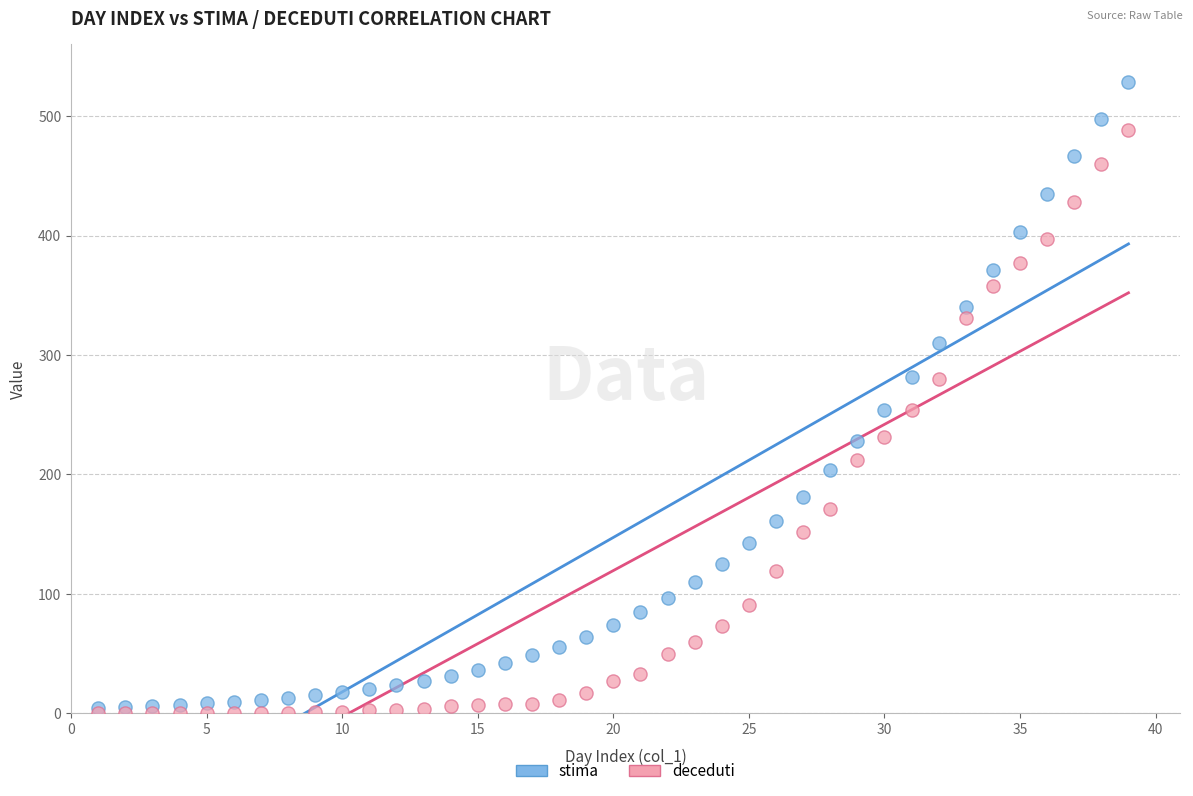

Which series has the largest Y range (max minus min)?

stima